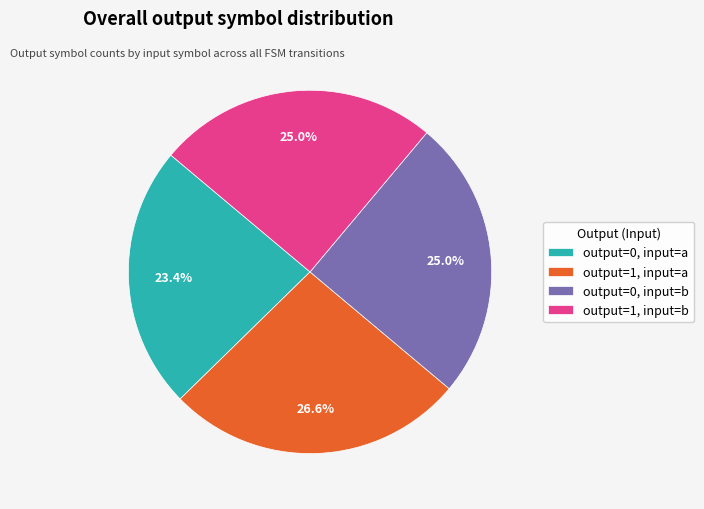

Is there any slice that represents more than half of the pie?

No